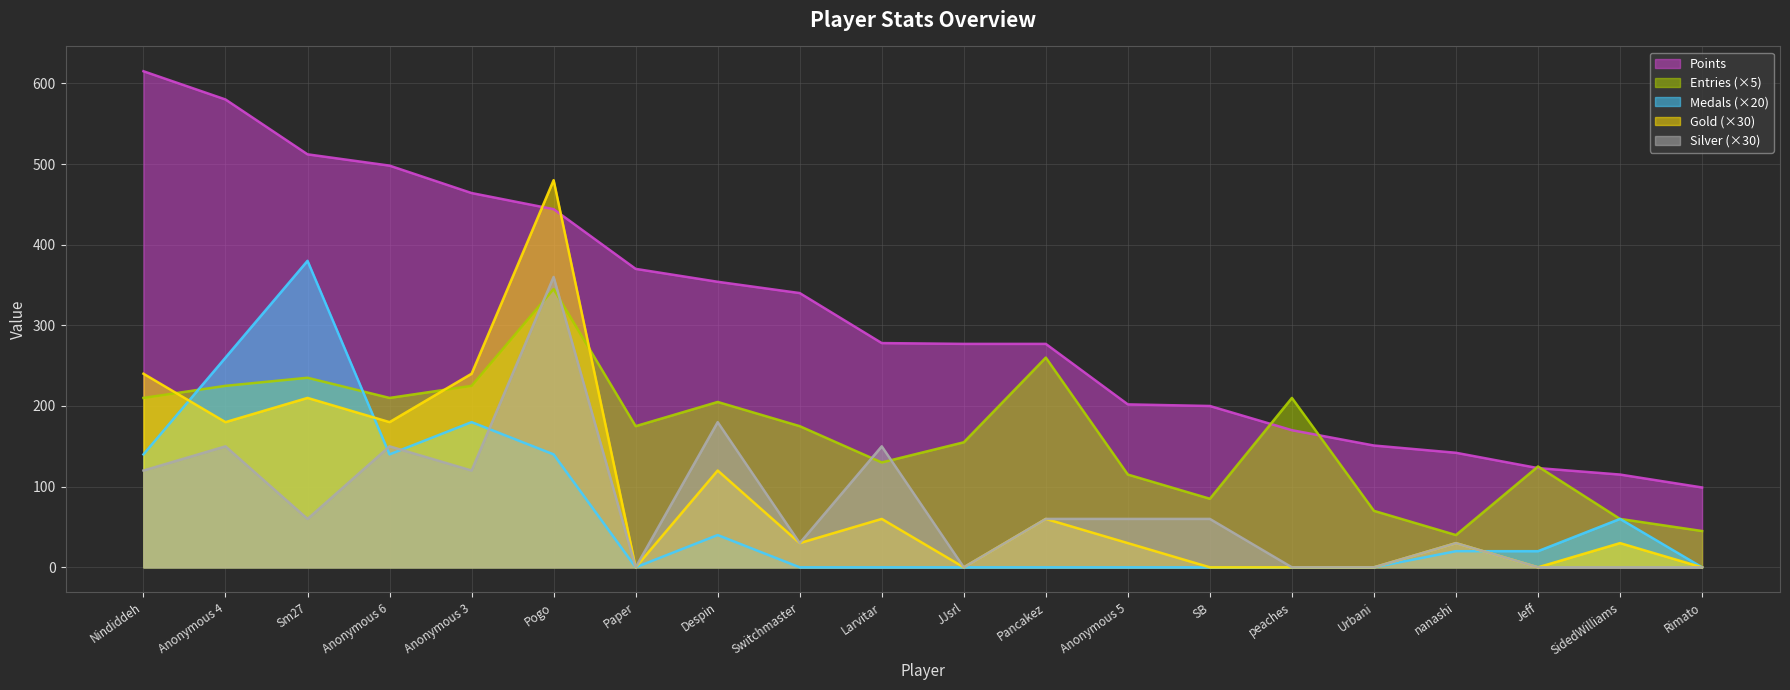

True or false: Silver has a value of 48 at Despin.

False